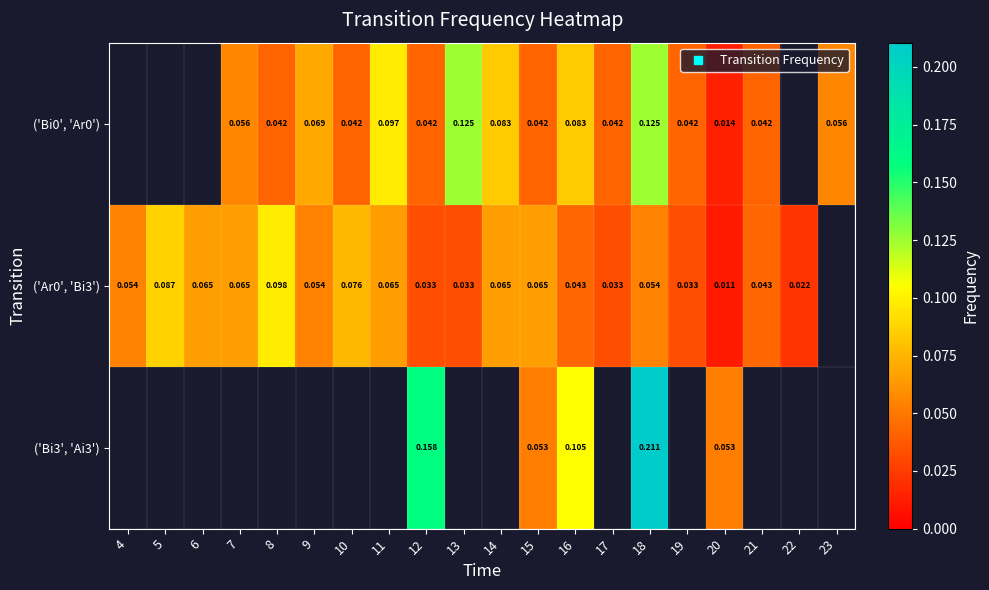

What is the greatest value displayed?

0.2